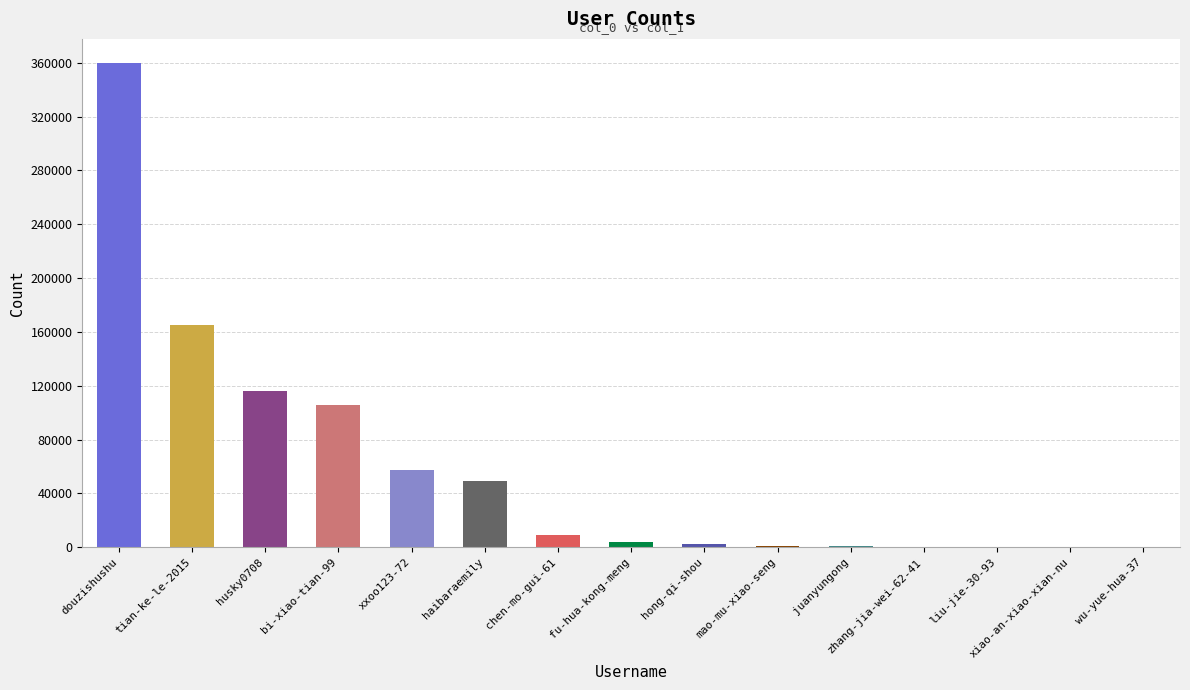

What is the change in value from tian-ke-le-2015 to juanyungong?

-164438